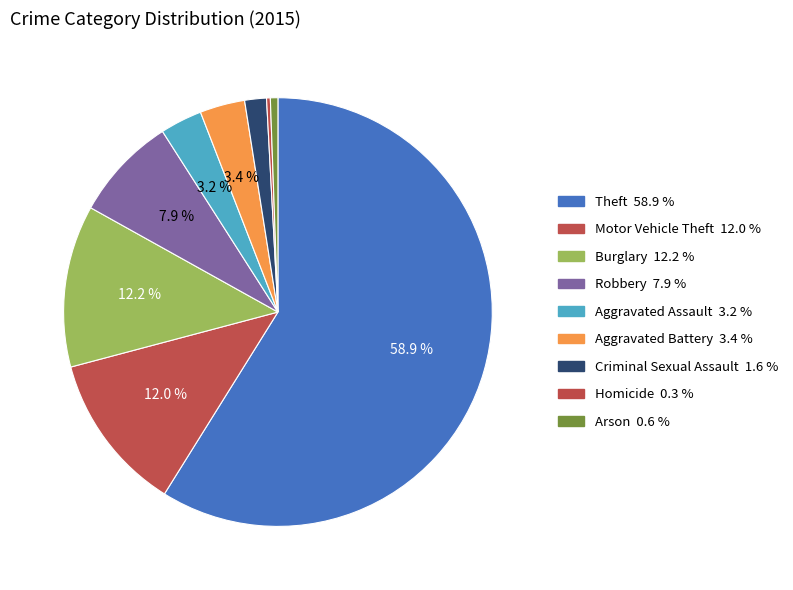

Count the number of slices in the pie.

9